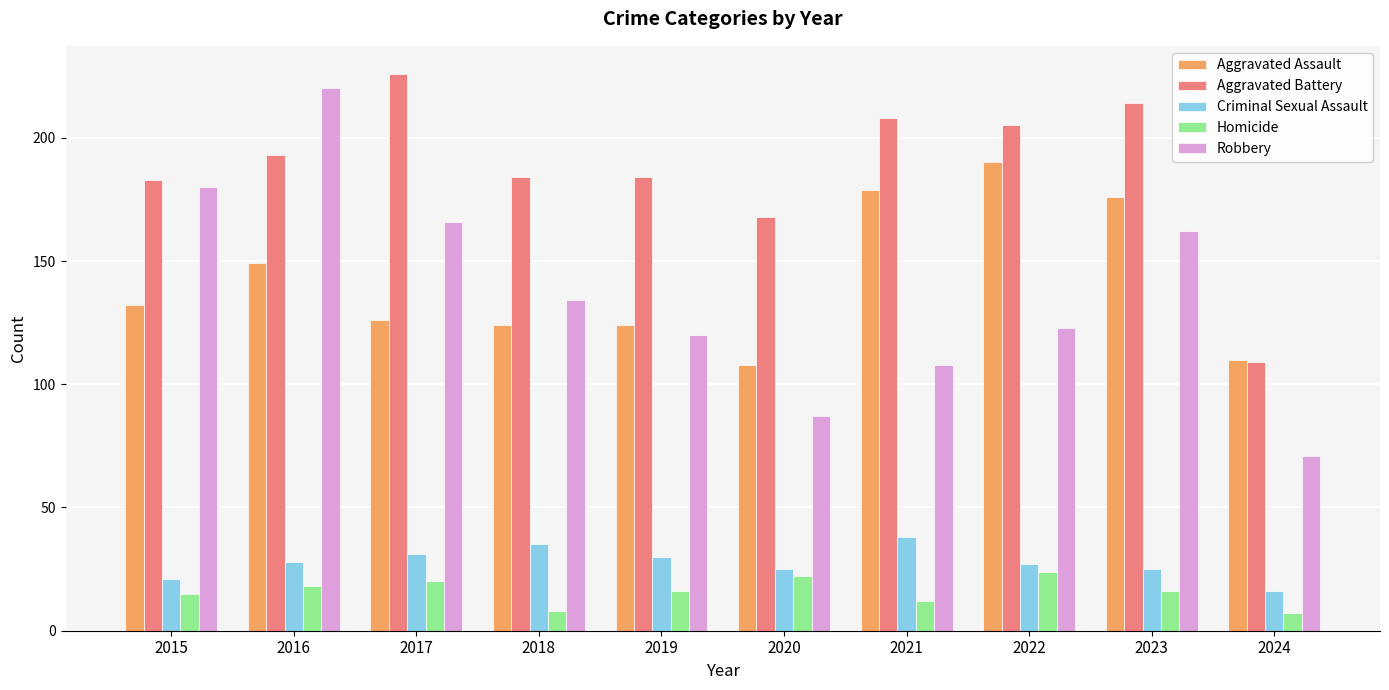

At which category does the chart reach its peak across all series?

2017